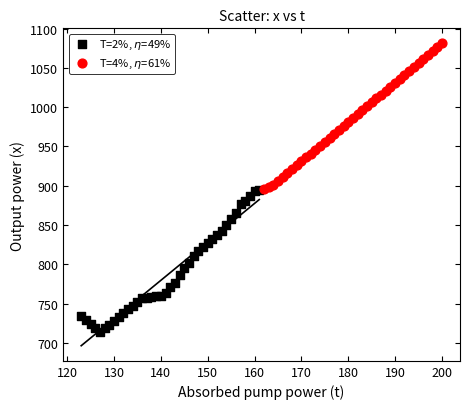

Which series has the largest Y range (max minus min)?

T=4%, $\eta$=61%